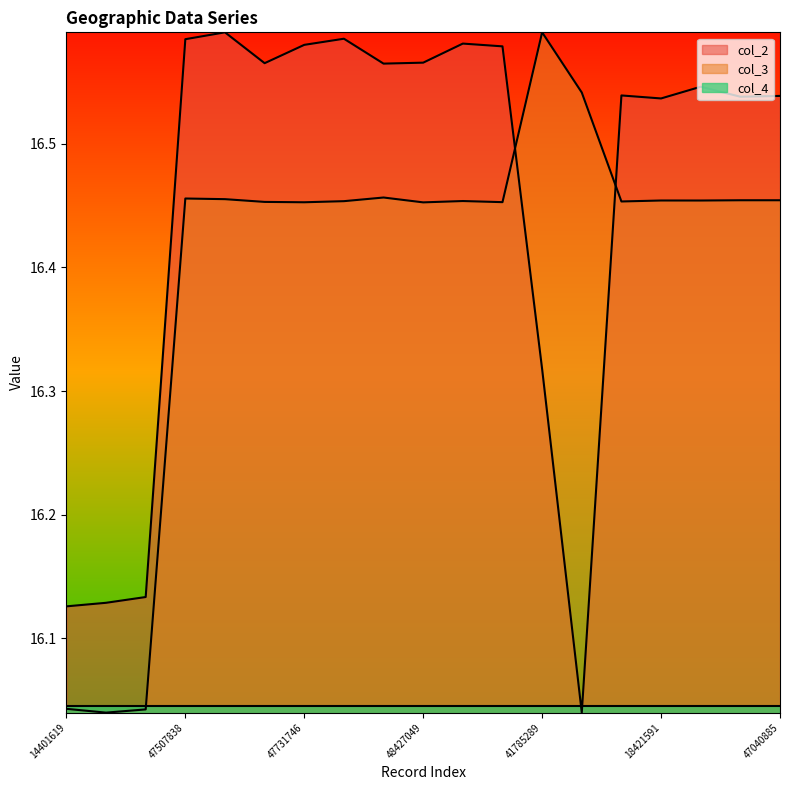

How many data points does each series have?

19